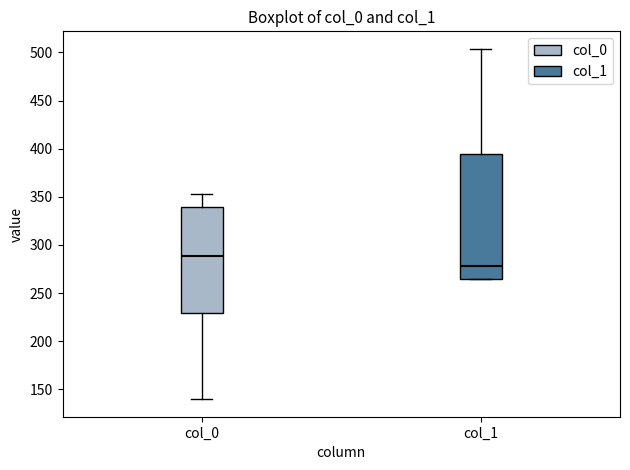

Reading left to right, read every box against the y-axis: the position of its median line, the range the box covers, and the ends of its whiskers. The values are not printed on the chart, so give them approximately, as read against the axis.

col_0: median 290, box 230 to 340, whiskers 140 to 355
col_1: median 280, box 265 to 395, whiskers 265 to 505